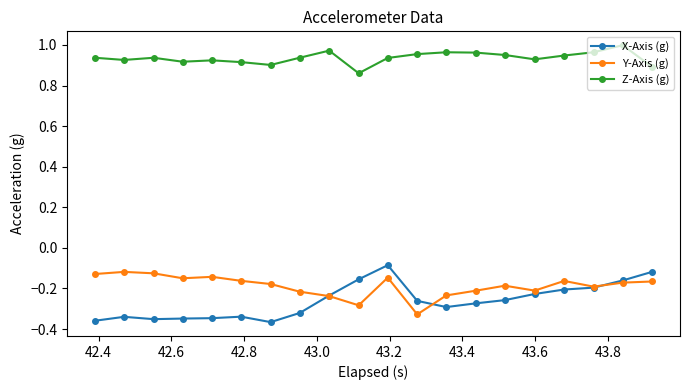

True or false: Z-Axis (g) has more than 0 points higher than both neighbors.

True